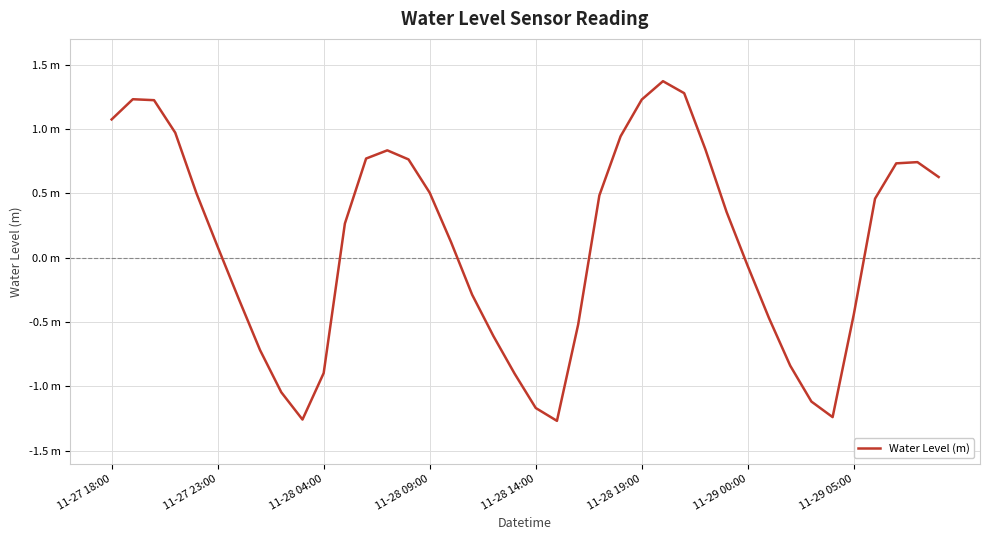

Does the chart have visible grid lines?

Yes